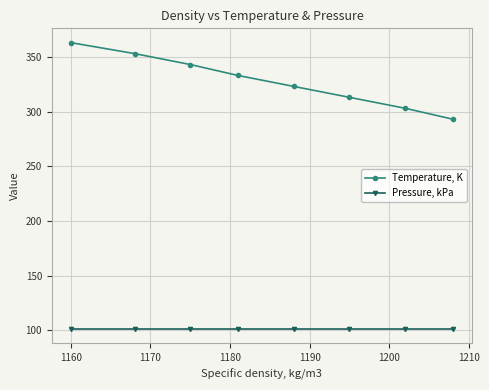

Which series has the largest range (max minus min)?

Temperature, K